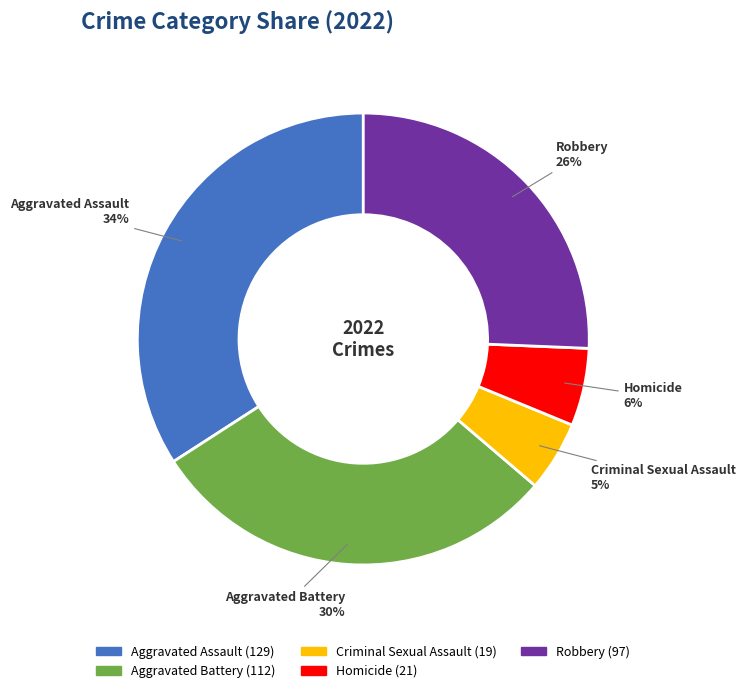

Do Aggravated Assault and Aggravated Battery together represent more than half of the pie?

Yes